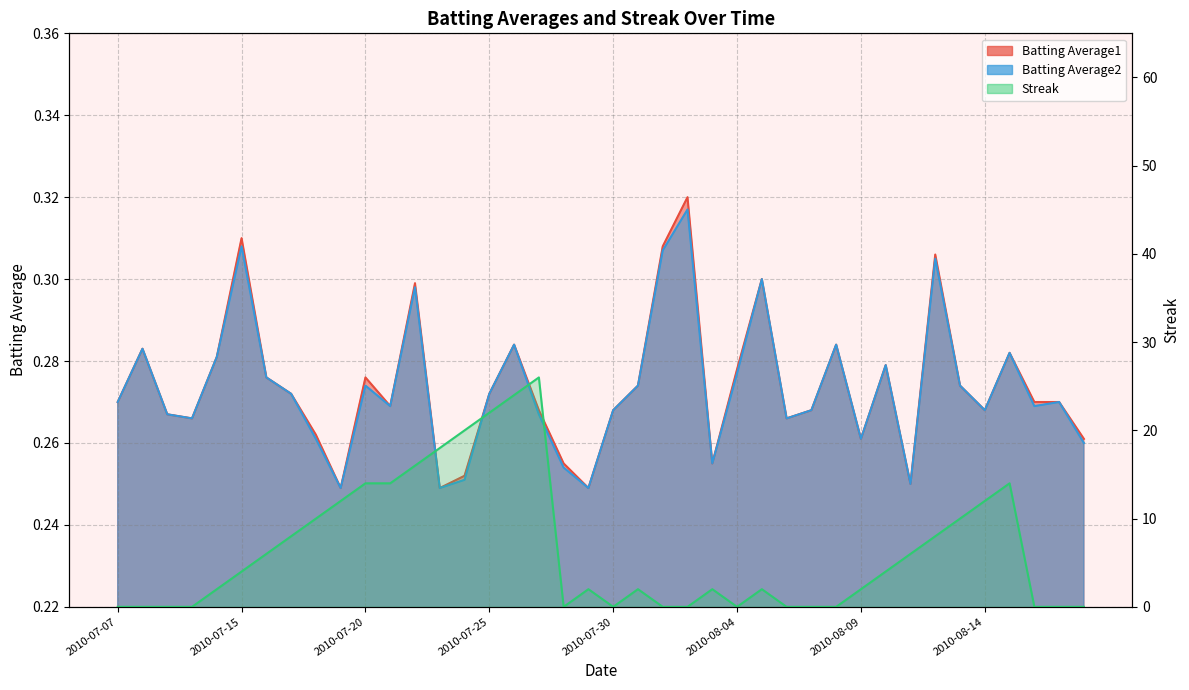

Which series has the largest range (max minus min)?

Streak